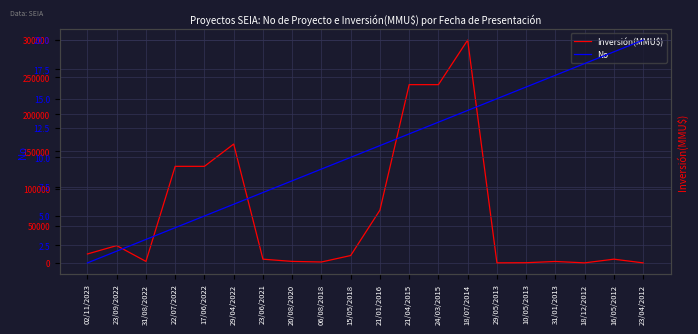

Which series changed the most between 02/11/2023 and 10/05/2013?

Inversión(MMU$)